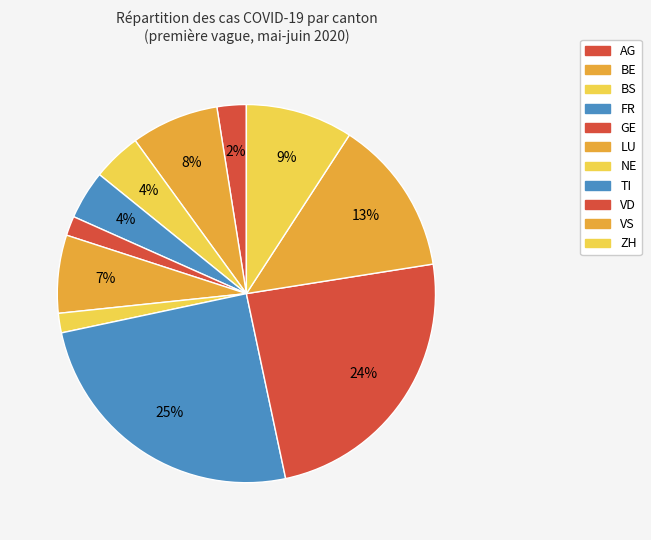

How many segments does this pie chart have?

11